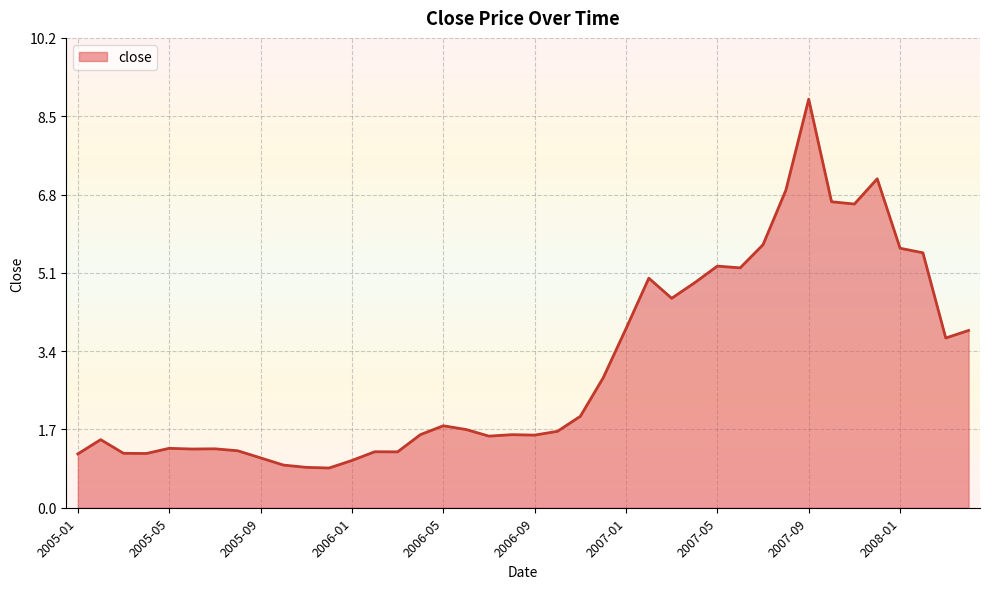

True or false: there are more than 2 points higher than both neighbors.

True